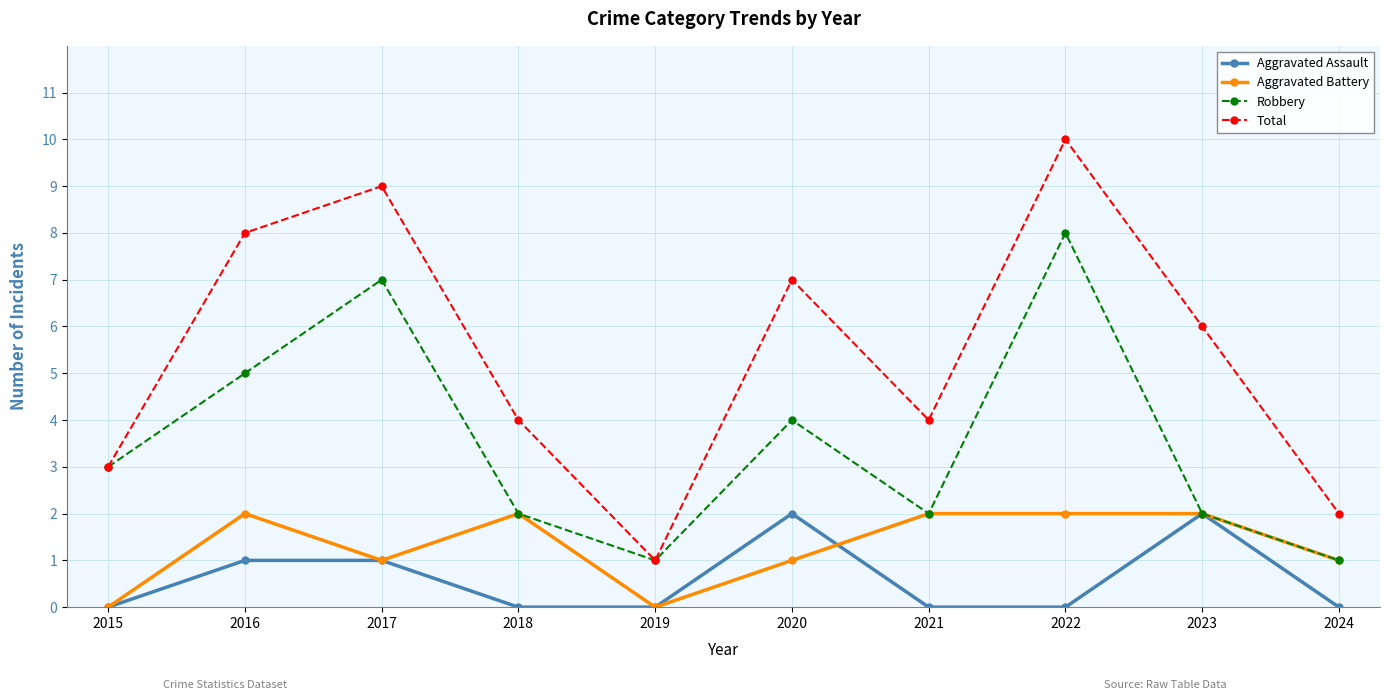

What is the difference between the highest and lowest values at 2016?

7